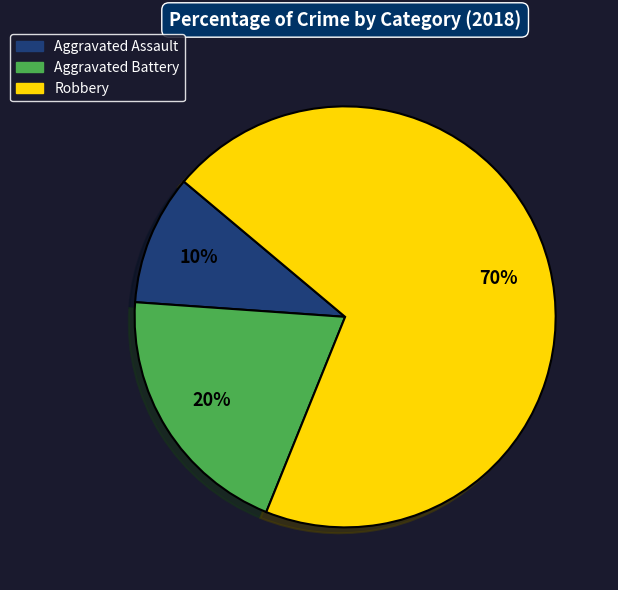

Count the number of slices in the pie.

3